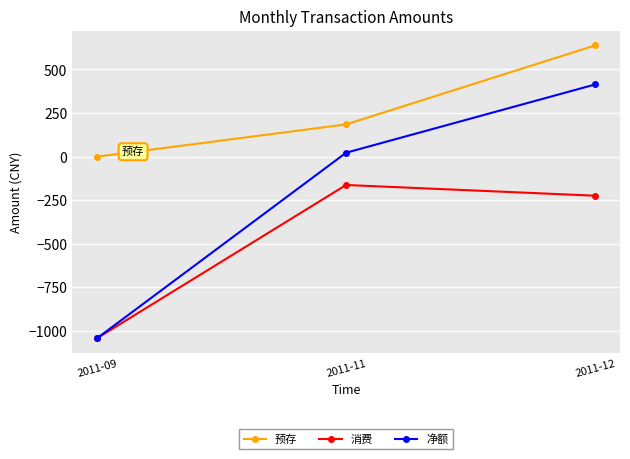

Where does the 净额 series first go above 22?

2011-11